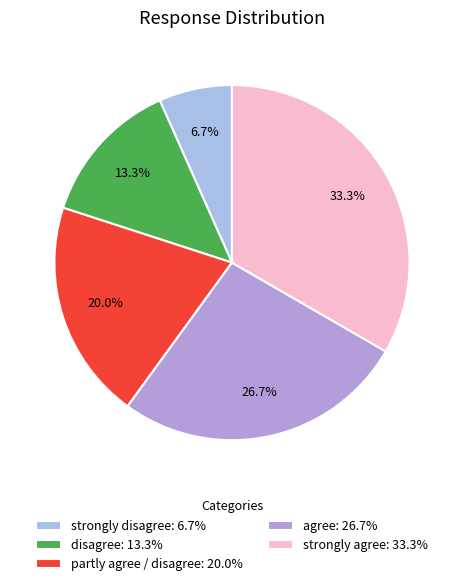

What percentage is the strongly disagree slice, to the nearest percent?

7%